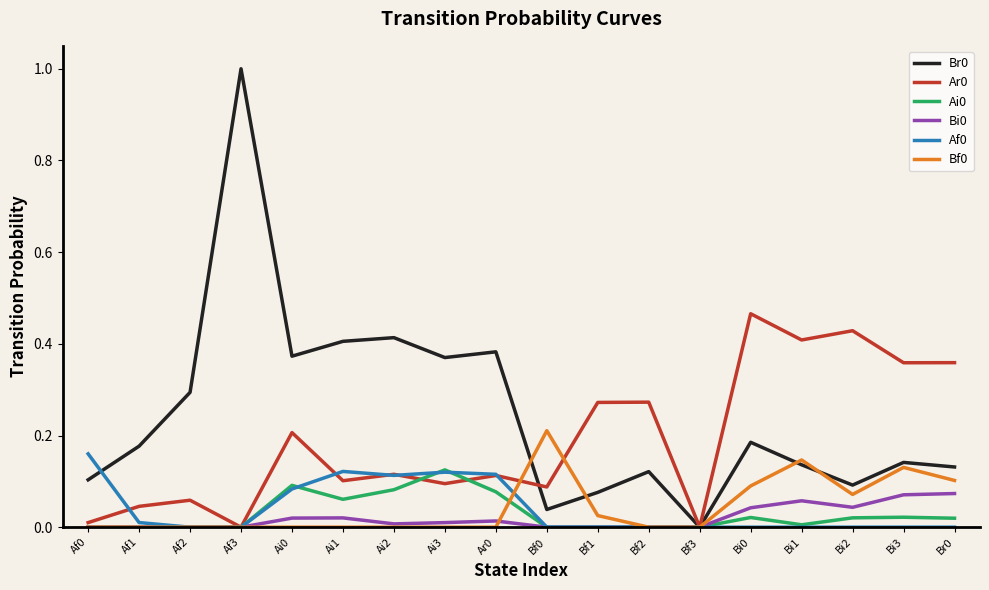

What is the maximum value shown in the chart?

1.0